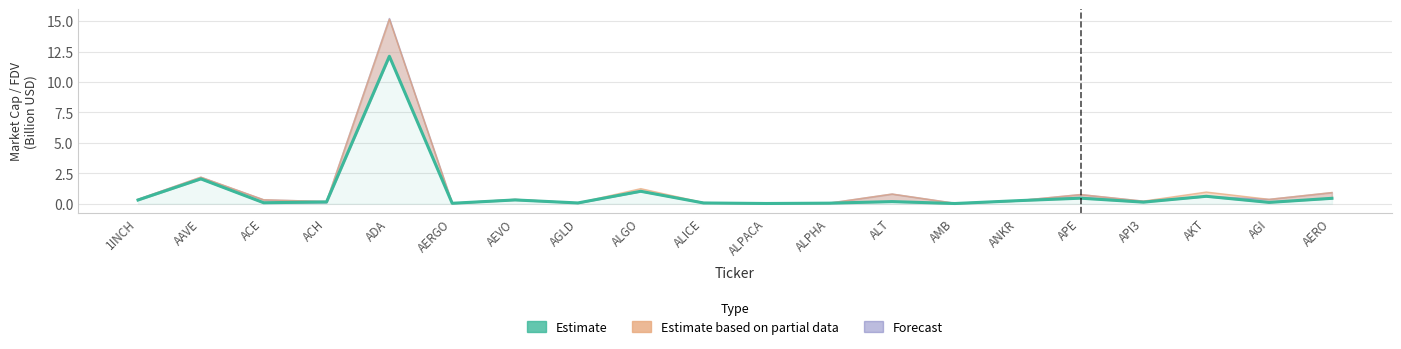

What is the label of the 17th point from the right?

ACH